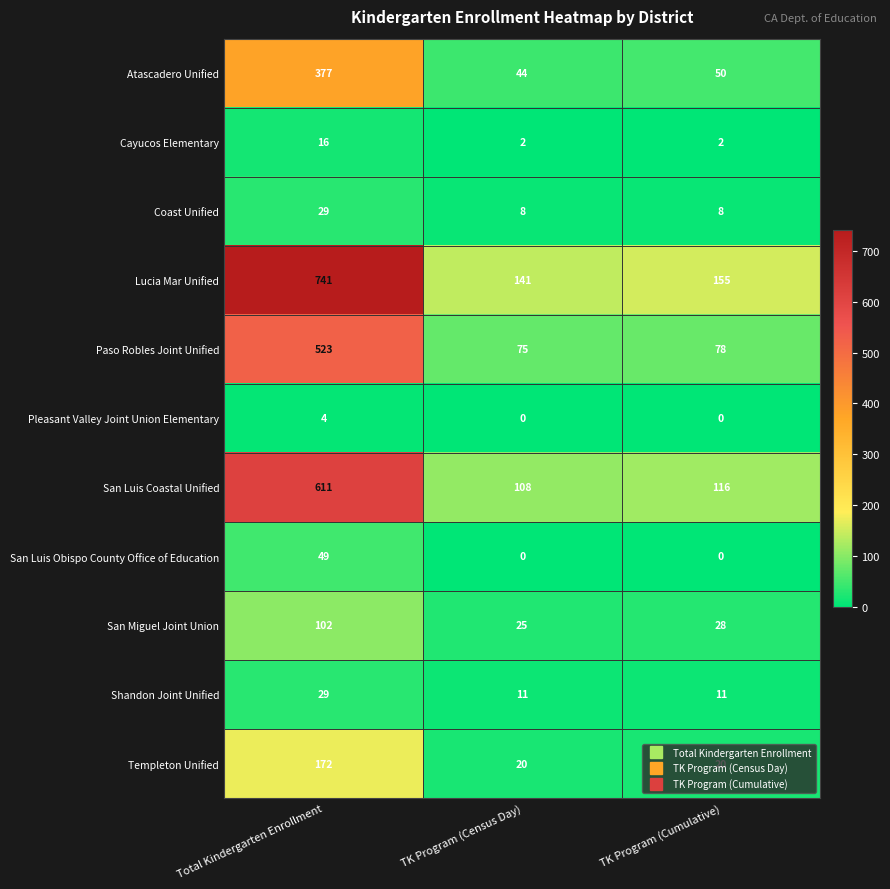

What is the difference between the maximum and minimum values in the Paso Robles Joint Unified series?

448